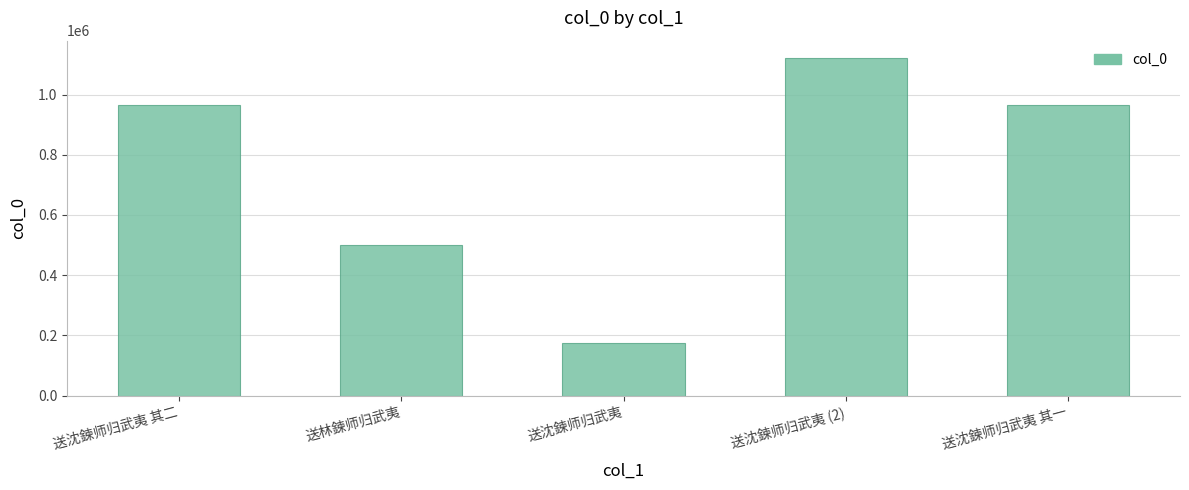

At which label is the value closest to 649524?

送林鍊师归武夷